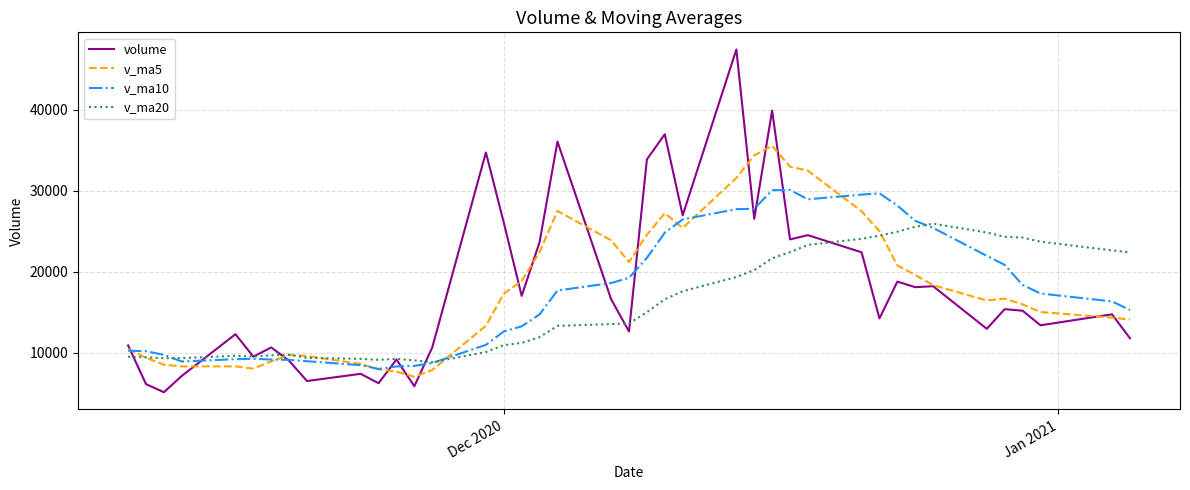

Which series has the widest spread of values?

volume